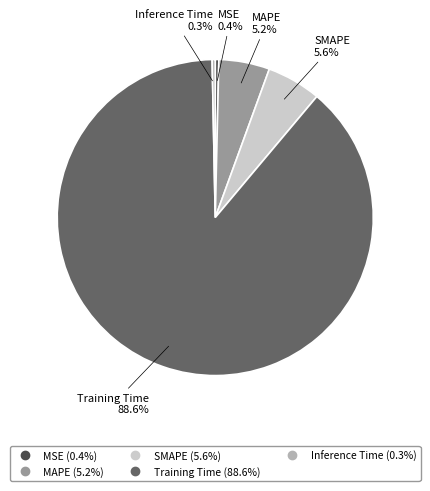

What is the largest slice in the pie chart?

Training Time